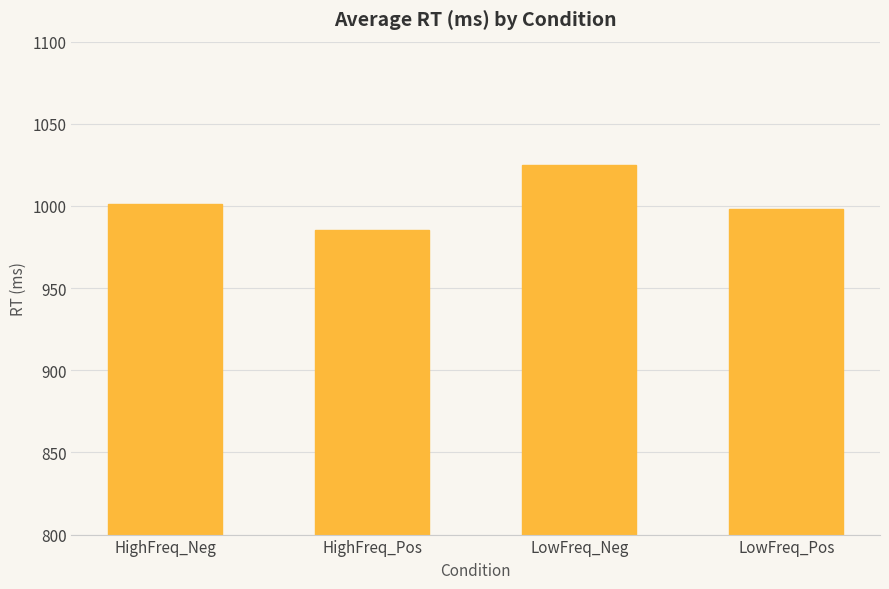

What is the change in value from HighFreq_Neg to LowFreq_Neg?

+23.4